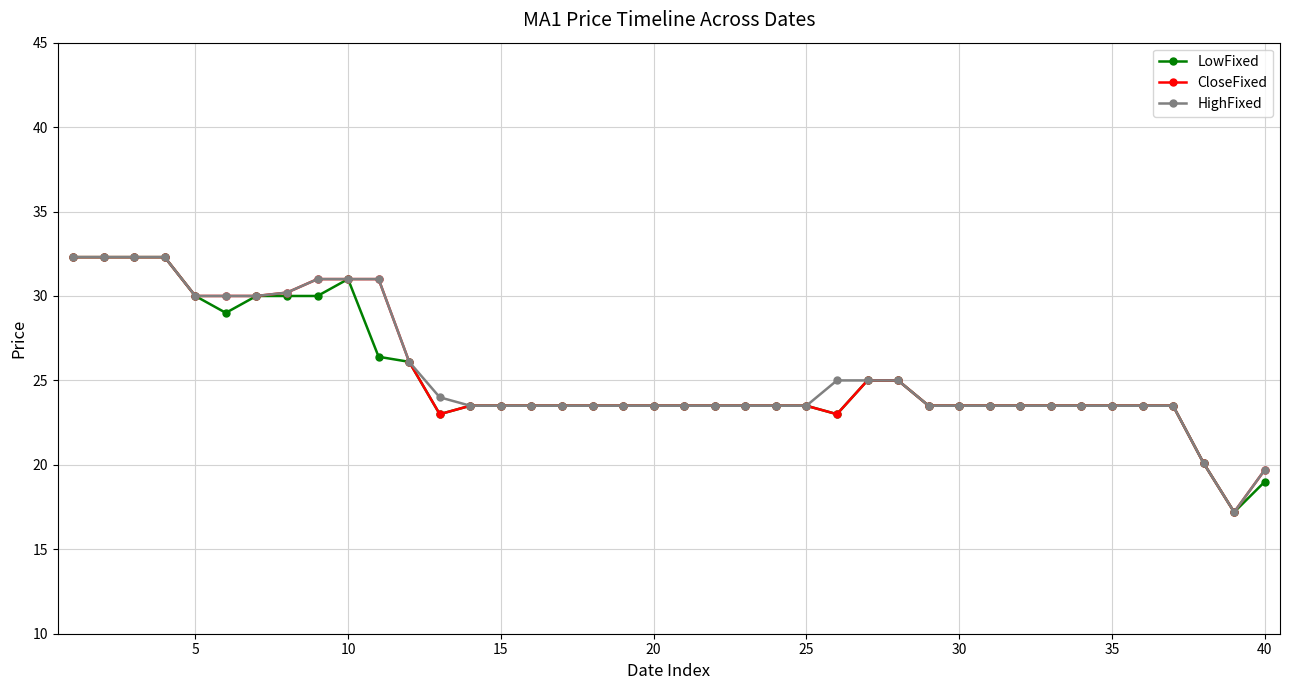

Reading left to right, extract all data points from this chart.

LowFixed: 32.3	32.3	32.3	32.3	30.0	29.0	30.0	30.0	30.0	31.0	26.4	26.1	23.0	23.5	23.5	23.5	23.5	23.5	23.5	23.5	23.5	23.5	23.5	23.5	23.5	23.0	25.0	25.0	23.5	23.5	23.5	23.5	23.5	23.5	23.5	23.5	23.5	20.1	17.2	19.0
CloseFixed: 32.3	32.3	32.3	32.3	30.0	30.0	30.0	30.2	31.0	31.0	31.0	26.1	23.0	23.5	23.5	23.5	23.5	23.5	23.5	23.5	23.5	23.5	23.5	23.5	23.5	23.0	25.0	25.0	23.5	23.5	23.5	23.5	23.5	23.5	23.5	23.5	23.5	20.1	17.2	19.7
HighFixed: 32.3	32.3	32.3	32.3	30.0	30.0	30.0	30.2	31.0	31.0	31.0	26.1	24.0	23.5	23.5	23.5	23.5	23.5	23.5	23.5	23.5	23.5	23.5	23.5	23.5	25.0	25.0	25.0	23.5	23.5	23.5	23.5	23.5	23.5	23.5	23.5	23.5	20.1	17.2	19.7